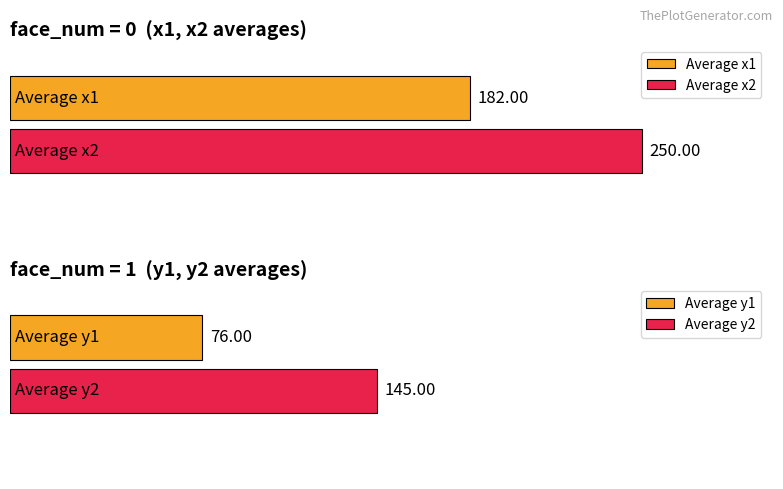

True or false: Average area has a value of 4914.9 at face_num=1 avg pct.

False